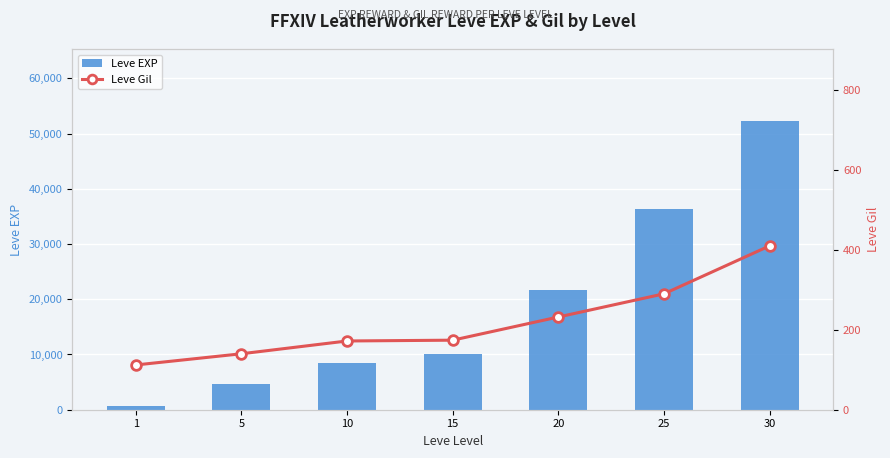

What is the smallest value displayed?

112